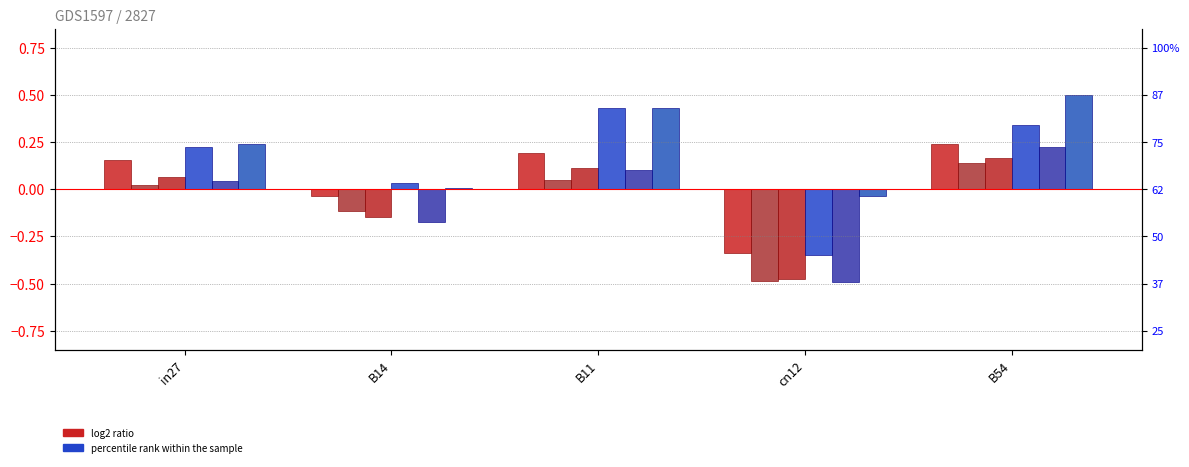

What position from the left is cn12?

4